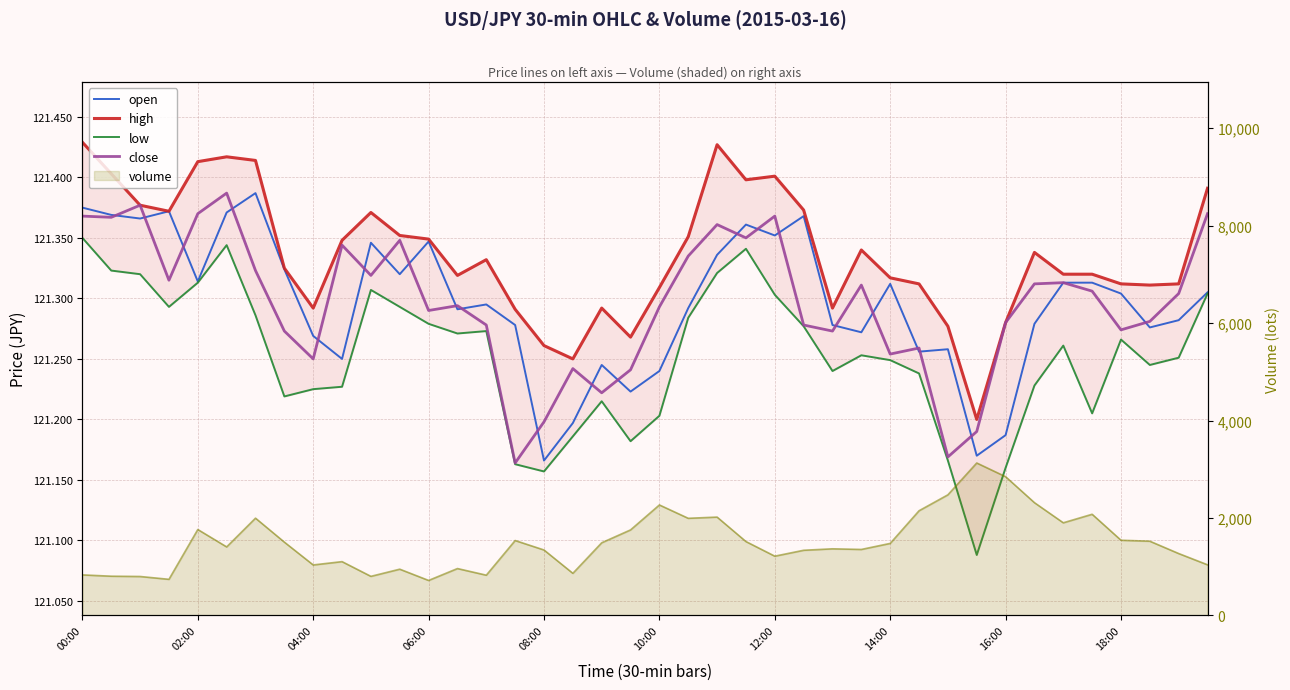

What is the lowest value of the close series?

121.2